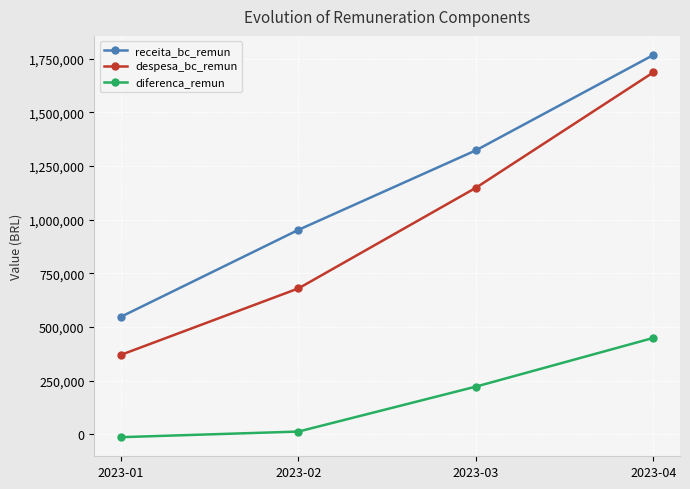

How many series are shown in this chart?

3